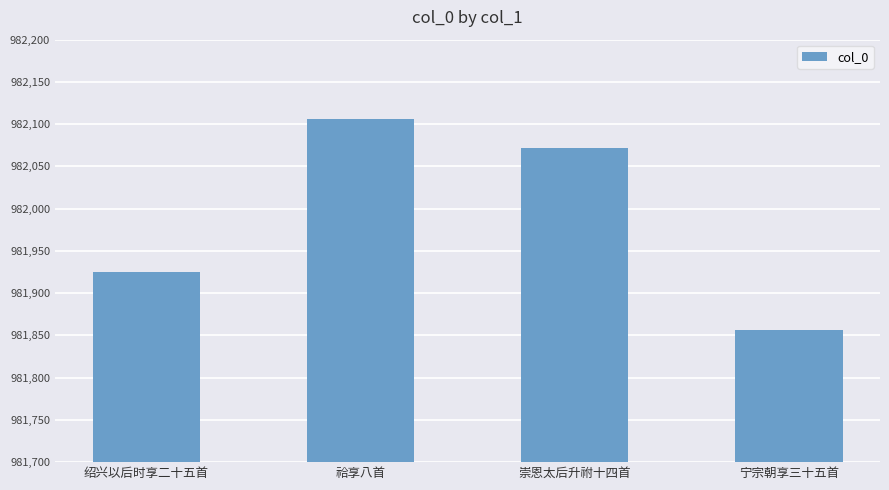

What is the difference between the second highest and minimum values?

216